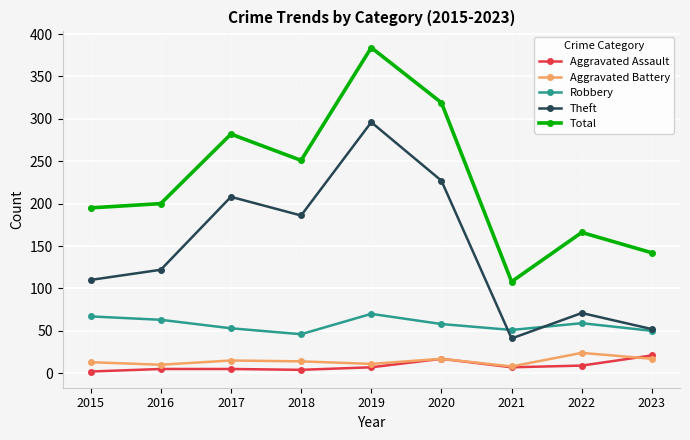

Where is Total nearest to the value 246?

2018